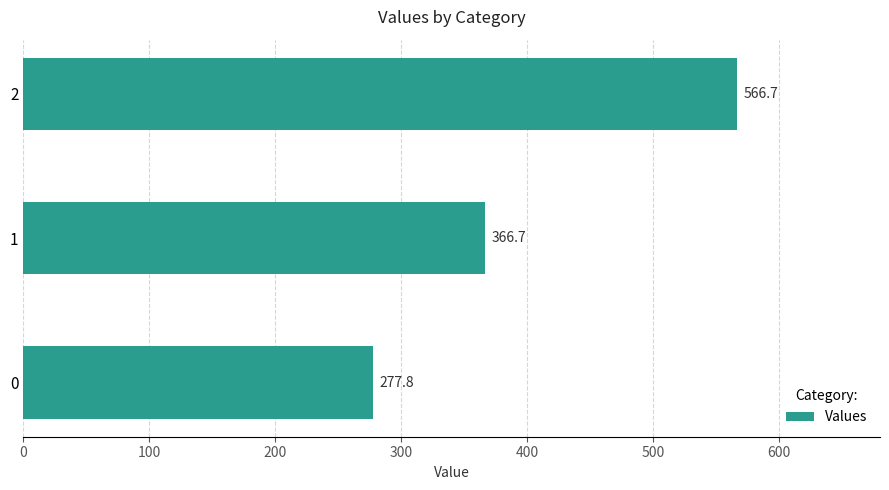

Which label corresponds to the largest value in the chart?

2